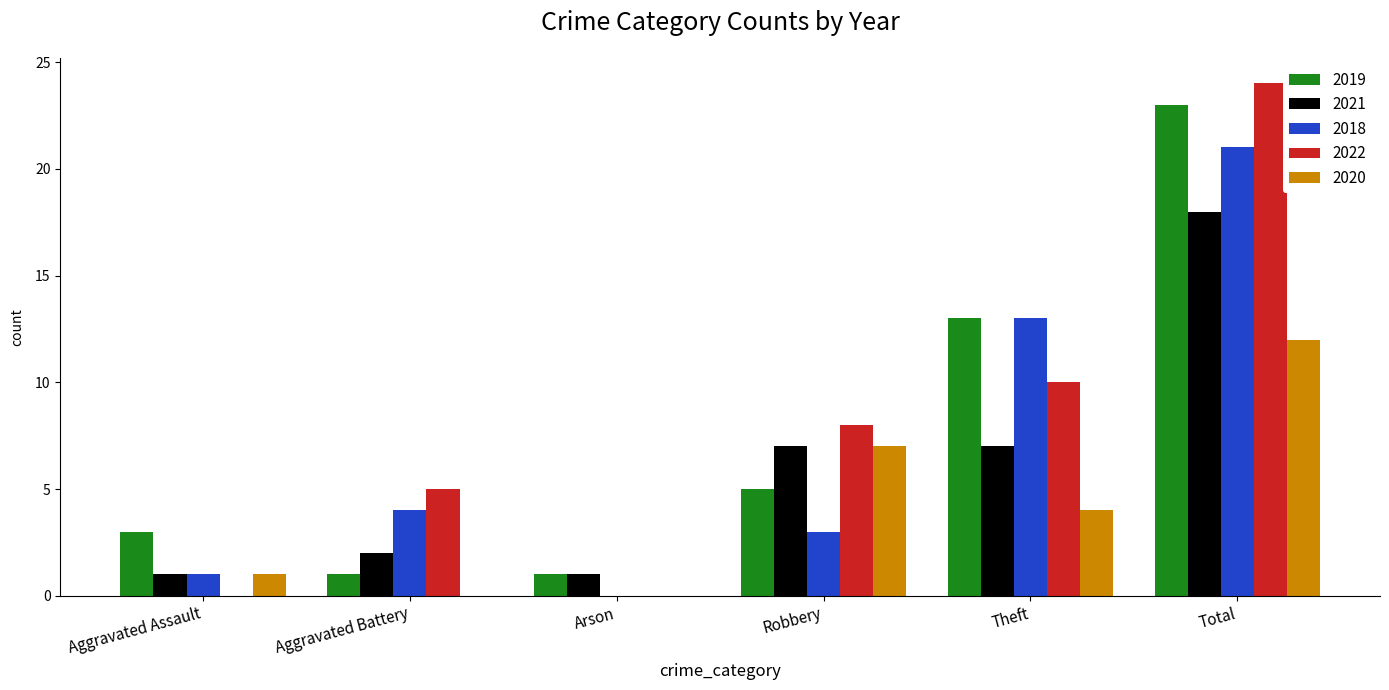

Reading right to left, transcribe all the data shown in this chart.

2019: Total=23	Theft=13	Robbery=5	Arson=1	Aggravated Battery=1	Aggravated Assault=3
2021: Total=18	Theft=7	Robbery=7	Arson=1	Aggravated Battery=2	Aggravated Assault=1
2018: Total=21	Theft=13	Robbery=3	Arson=0	Aggravated Battery=4	Aggravated Assault=1
2022: Total=24	Theft=10	Robbery=8	Arson=0	Aggravated Battery=5	Aggravated Assault=0
2020: Total=12	Theft=4	Robbery=7	Arson=0	Aggravated Battery=0	Aggravated Assault=1